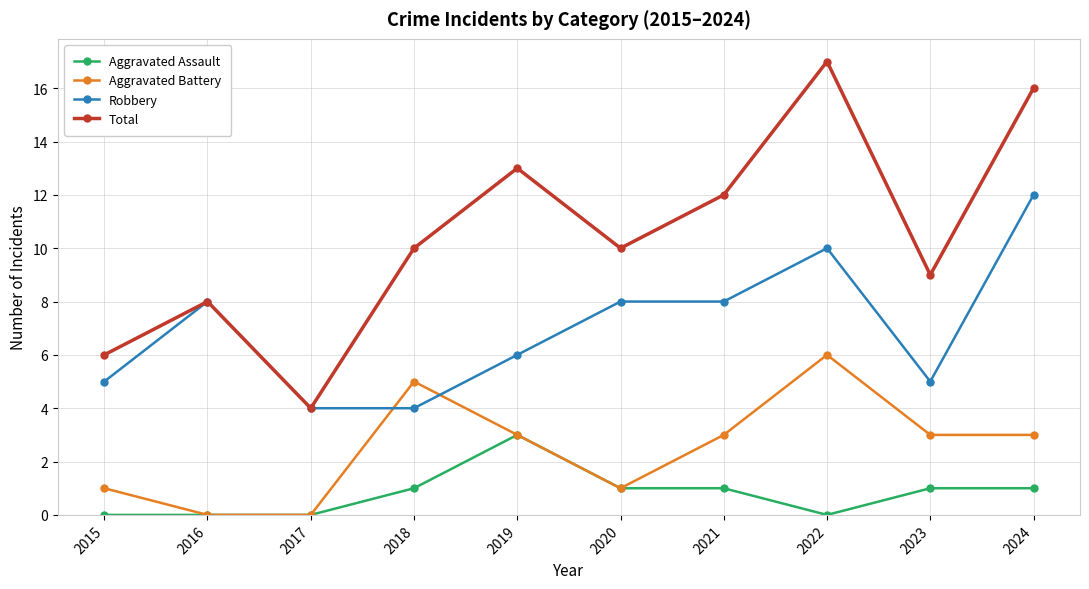

Reading right to left, transcribe all the data shown in this chart.

Aggravated Assault: 2024=1	2023=1	2022=0	2021=1	2020=1	2019=3	2018=1	2017=0	2016=0	2015=0
Aggravated Battery: 2024=3	2023=3	2022=6	2021=3	2020=1	2019=3	2018=5	2017=0	2016=0	2015=1
Robbery: 2024=12	2023=5	2022=10	2021=8	2020=8	2019=6	2018=4	2017=4	2016=8	2015=5
Total: 2024=16	2023=9	2022=17	2021=12	2020=10	2019=13	2018=10	2017=4	2016=8	2015=6